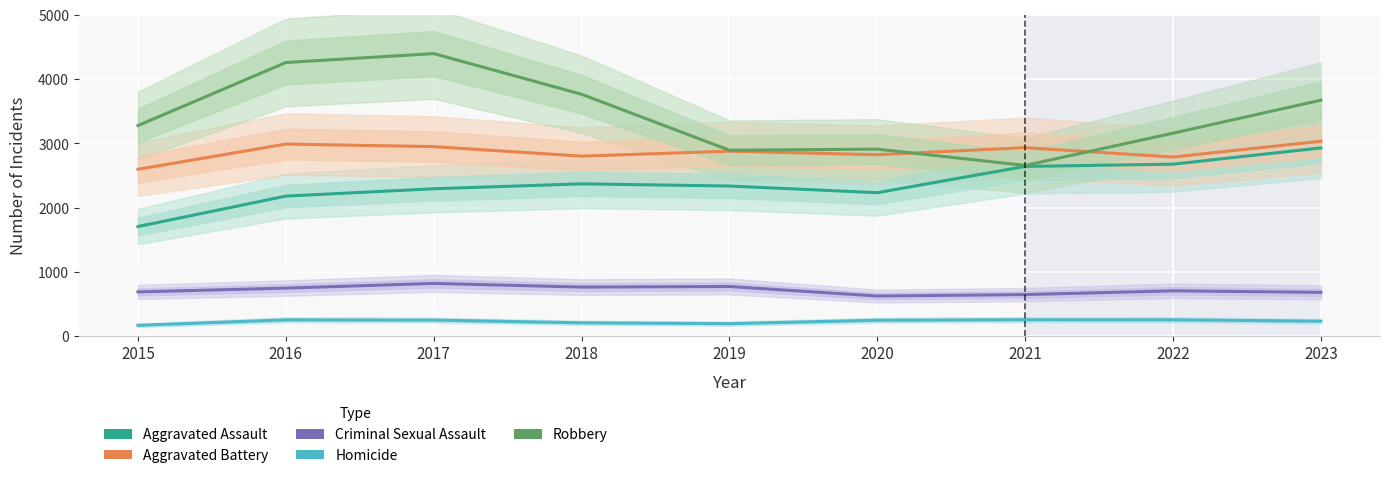

What are all the series names shown in the legend?

Aggravated Assault, Aggravated Battery, Criminal Sexual Assault, Homicide, Robbery